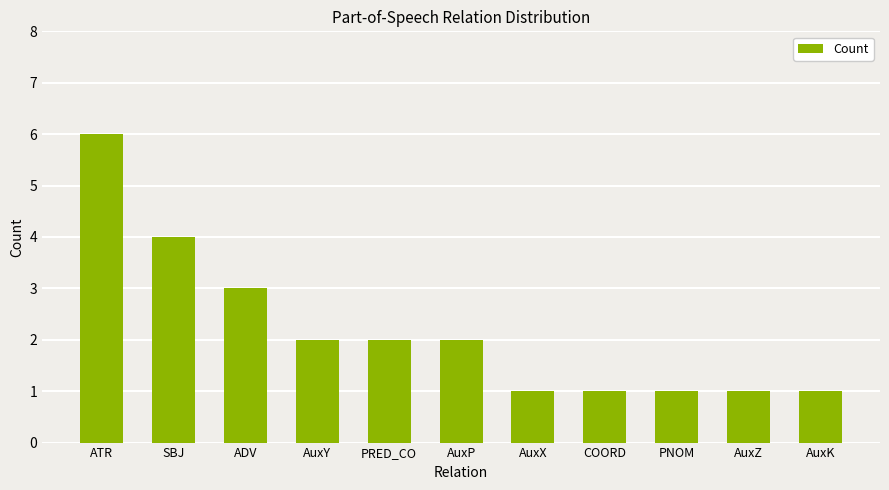

What is the value of the 10th bar from the left?

1